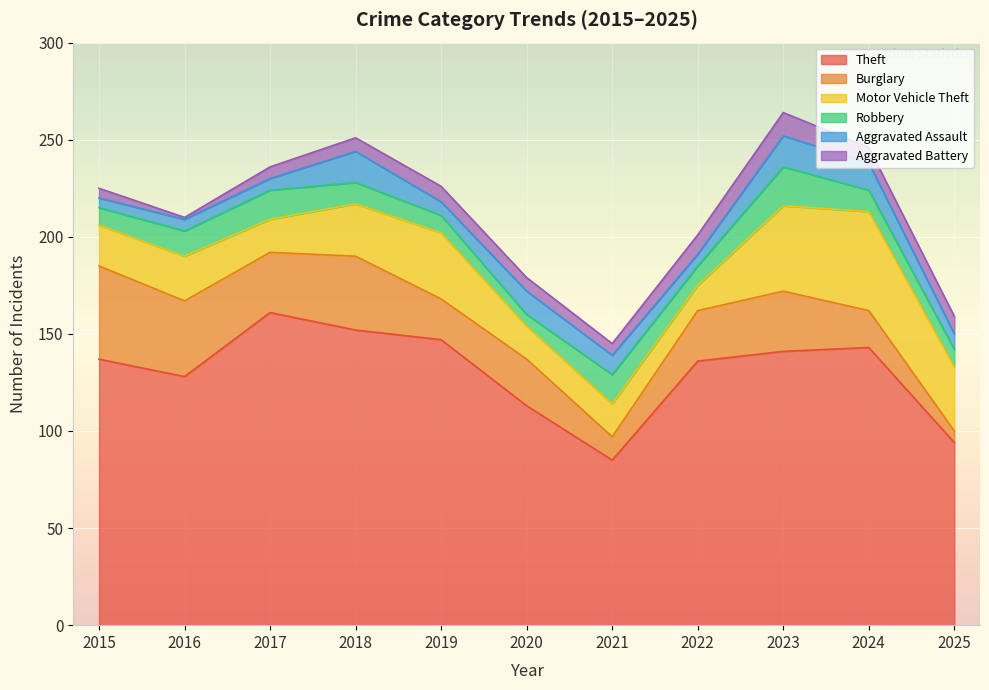

What is the value of the Motor Vehicle Theft point at the 7th from the left?

17